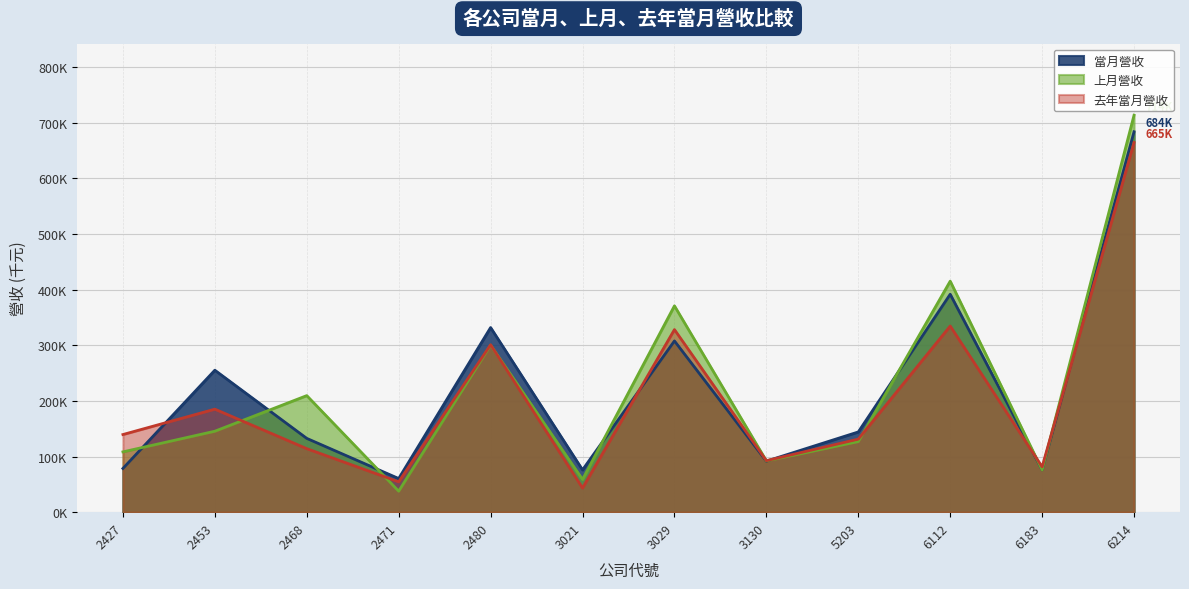

Count the number of data series in this chart.

3